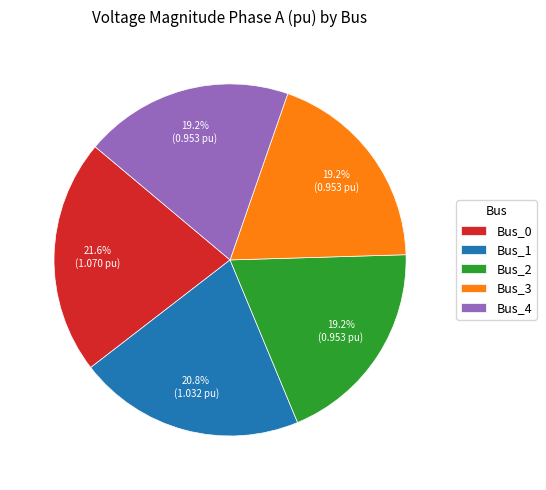

How many slices are in this pie chart?

5